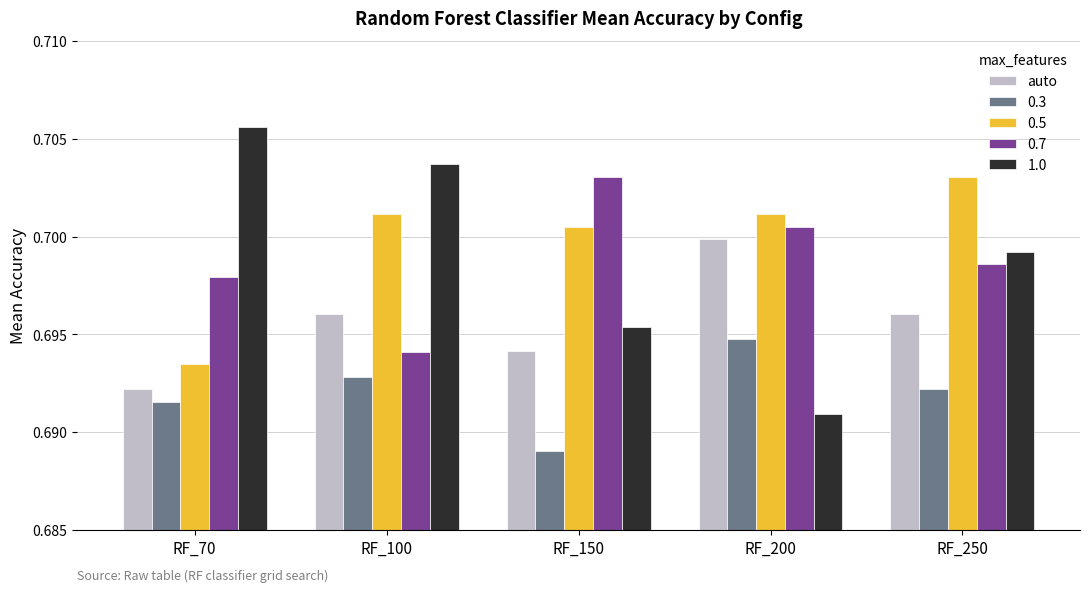

At RF_100, list the series in order from largest to smallest.

1.0, 0.5, auto, 0.7, 0.3